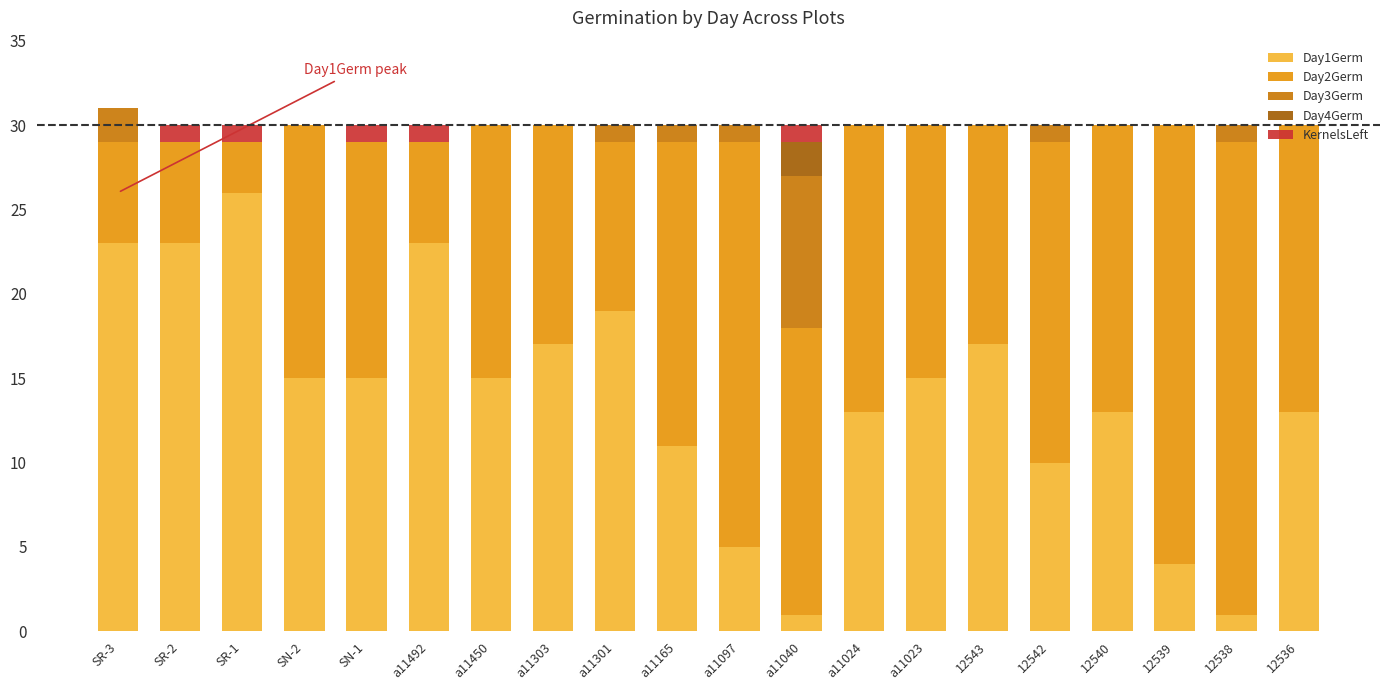

Is it true that Day1Germ equals 13 at 12536?

True